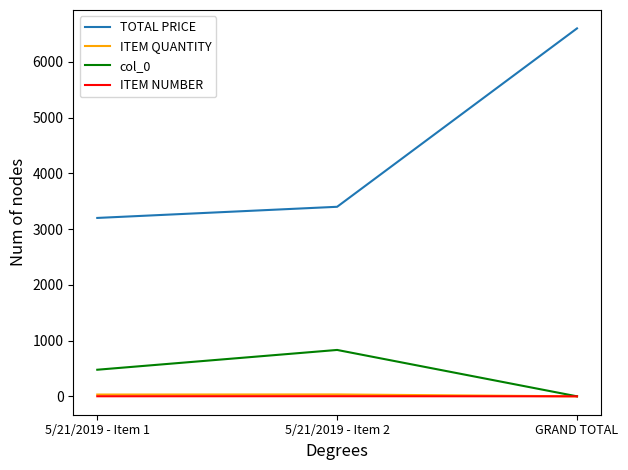

Which series has the largest total across all categories?

TOTAL PRICE